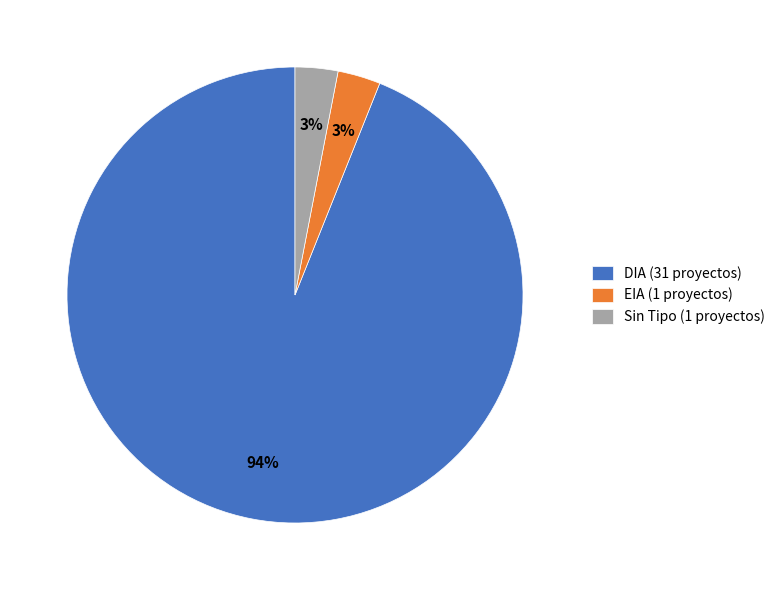

Is the sum of EIA (1 proyectos) and Sin Tipo (1 proyectos) greater than half?

No